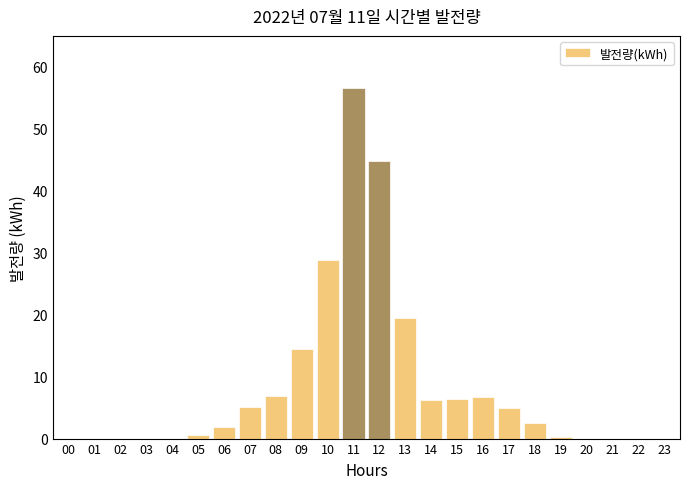

The chart shows a value of 6.8 at 08. True or false?

True